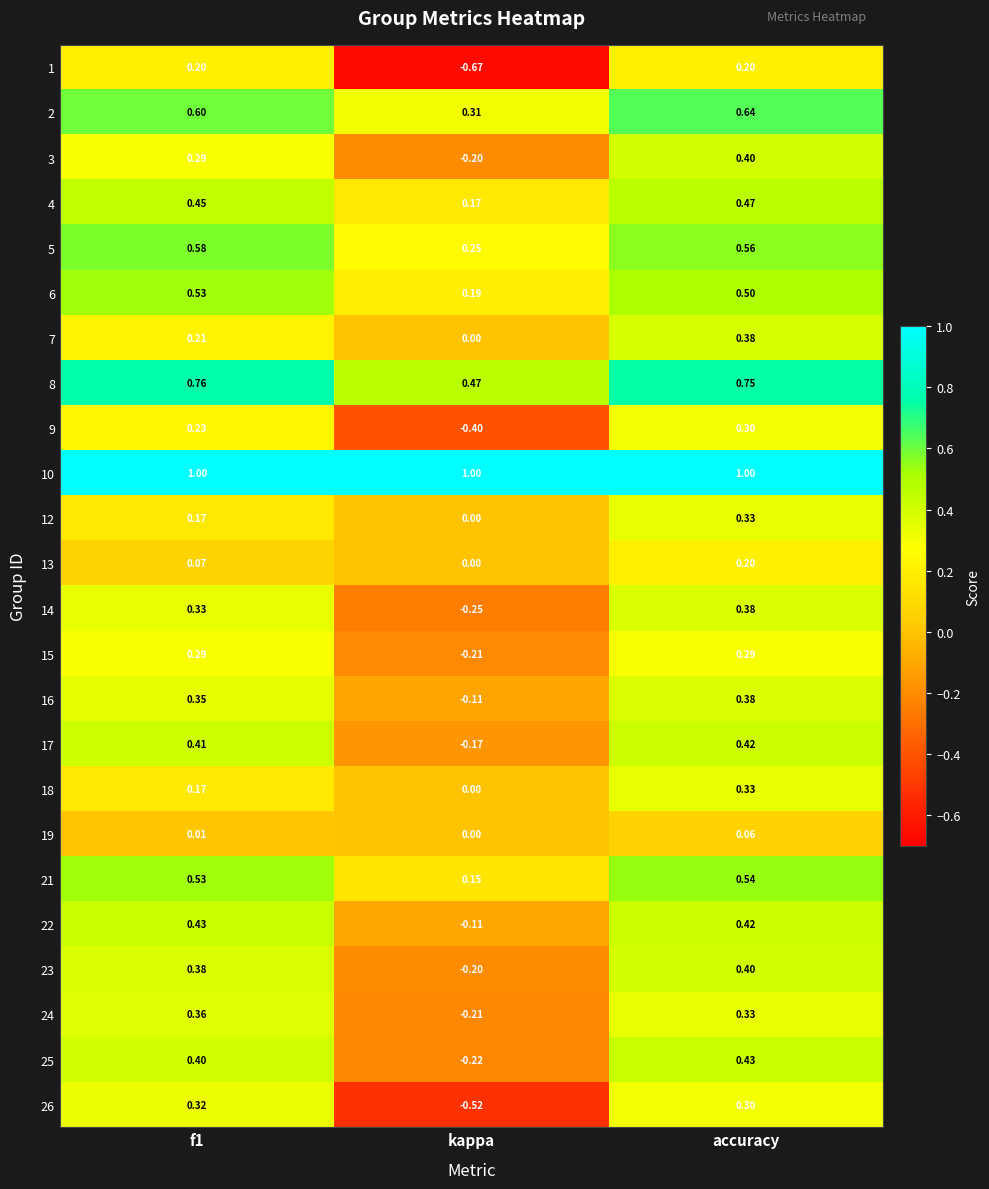

At which category is the sum across all series the highest?

accuracy